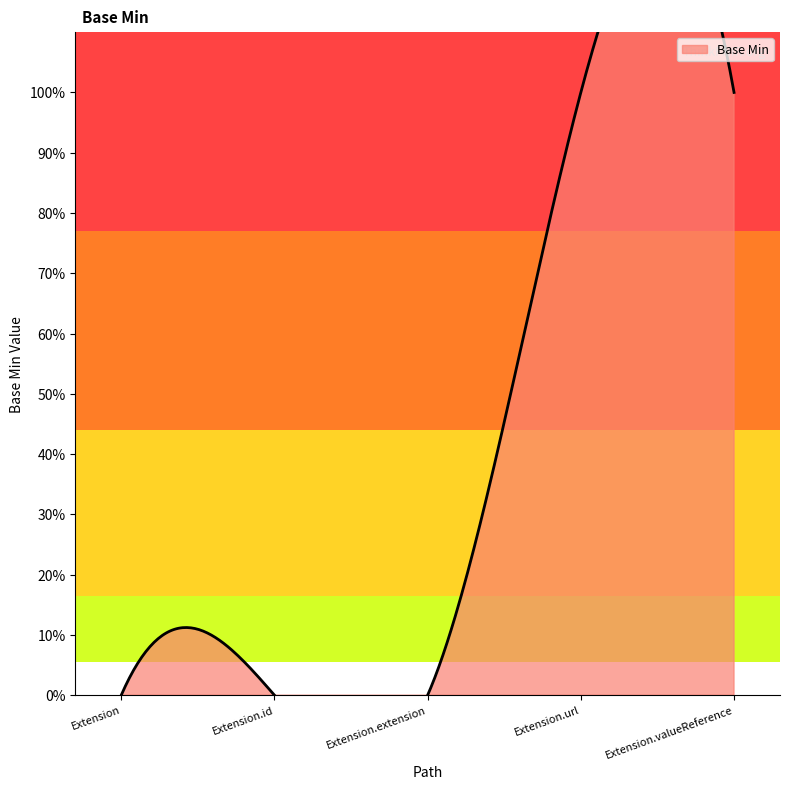

What is the label of the 1st point from the right?

Extension.valueReference